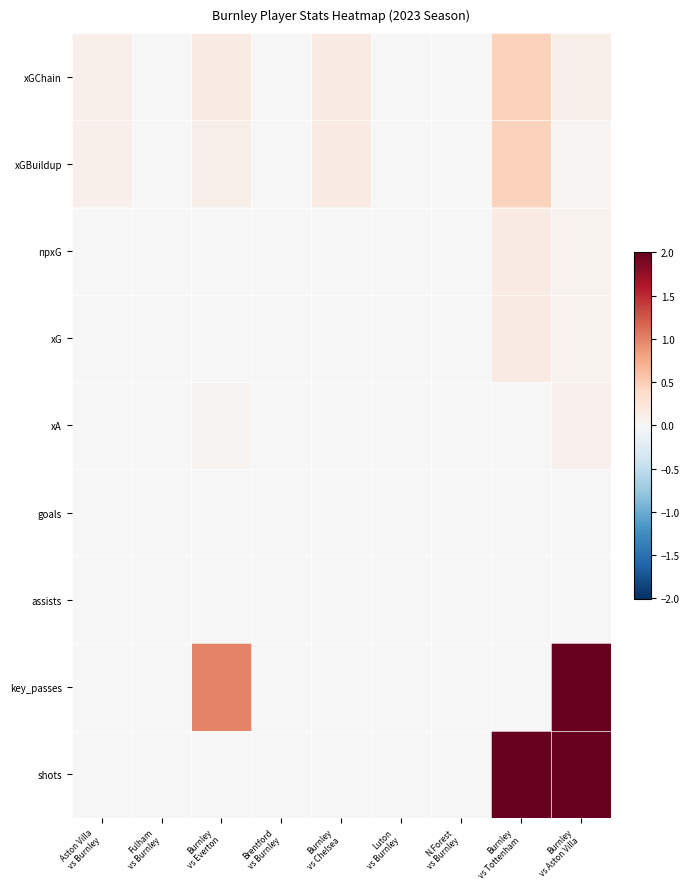

Reading left to right, extract all data points from this chart.

xGChain: Aston Villa
vs Burnley=0.1	Fulham
vs Burnley=0.0	Burnley
vs Everton=0.2	Brentford
vs Burnley=0.0	Burnley
vs Chelsea=0.2	Luton
vs Burnley=0.0	N.Forest
vs Burnley=0.0	Burnley
vs Tottenham=0.5	Burnley
vs Aston Villa=0.1
xGBuildup: Aston Villa
vs Burnley=0.1	Fulham
vs Burnley=0.0	Burnley
vs Everton=0.1	Brentford
vs Burnley=0.0	Burnley
vs Chelsea=0.2	Luton
vs Burnley=0.0	N.Forest
vs Burnley=0.0	Burnley
vs Tottenham=0.5	Burnley
vs Aston Villa=0.0
npxG: Aston Villa
vs Burnley=0.0	Fulham
vs Burnley=0.0	Burnley
vs Everton=0.0	Brentford
vs Burnley=0.0	Burnley
vs Chelsea=0.0	Luton
vs Burnley=0.0	N.Forest
vs Burnley=0.0	Burnley
vs Tottenham=0.2	Burnley
vs Aston Villa=0.1
xG: Aston Villa
vs Burnley=0.0	Fulham
vs Burnley=0.0	Burnley
vs Everton=0.0	Brentford
vs Burnley=0.0	Burnley
vs Chelsea=0.0	Luton
vs Burnley=0.0	N.Forest
vs Burnley=0.0	Burnley
vs Tottenham=0.2	Burnley
vs Aston Villa=0.1
xA: Aston Villa
vs Burnley=0.0	Fulham
vs Burnley=0.0	Burnley
vs Everton=0.1	Brentford
vs Burnley=0.0	Burnley
vs Chelsea=0.0	Luton
vs Burnley=0.0	N.Forest
vs Burnley=0.0	Burnley
vs Tottenham=0.0	Burnley
vs Aston Villa=0.1
goals: Aston Villa
vs Burnley=0.0	Fulham
vs Burnley=0.0	Burnley
vs Everton=0.0	Brentford
vs Burnley=0.0	Burnley
vs Chelsea=0.0	Luton
vs Burnley=0.0	N.Forest
vs Burnley=0.0	Burnley
vs Tottenham=0.0	Burnley
vs Aston Villa=0.0
assists: Aston Villa
vs Burnley=0.0	Fulham
vs Burnley=0.0	Burnley
vs Everton=0.0	Brentford
vs Burnley=0.0	Burnley
vs Chelsea=0.0	Luton
vs Burnley=0.0	N.Forest
vs Burnley=0.0	Burnley
vs Tottenham=0.0	Burnley
vs Aston Villa=0.0
key_passes: Aston Villa
vs Burnley=0.0	Fulham
vs Burnley=0.0	Burnley
vs Everton=1.0	Brentford
vs Burnley=0.0	Burnley
vs Chelsea=0.0	Luton
vs Burnley=0.0	N.Forest
vs Burnley=0.0	Burnley
vs Tottenham=0.0	Burnley
vs Aston Villa=2.0
shots: Aston Villa
vs Burnley=0.0	Fulham
vs Burnley=0.0	Burnley
vs Everton=0.0	Brentford
vs Burnley=0.0	Burnley
vs Chelsea=0.0	Luton
vs Burnley=0.0	N.Forest
vs Burnley=0.0	Burnley
vs Tottenham=2.0	Burnley
vs Aston Villa=2.0